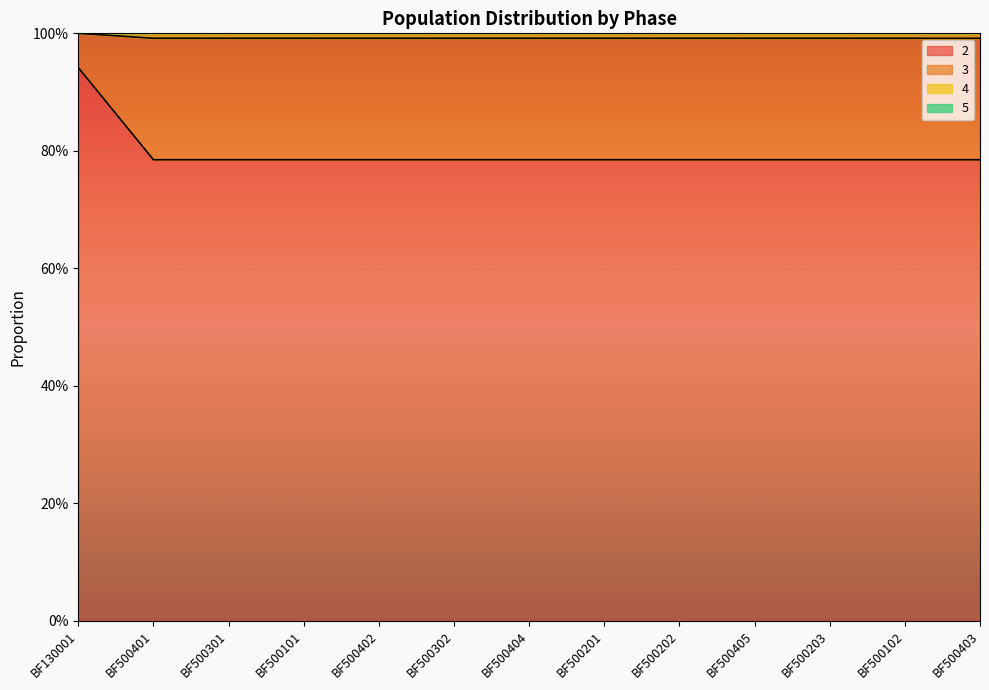

Which has a higher value, BF500202 or BF500302?

BF500202